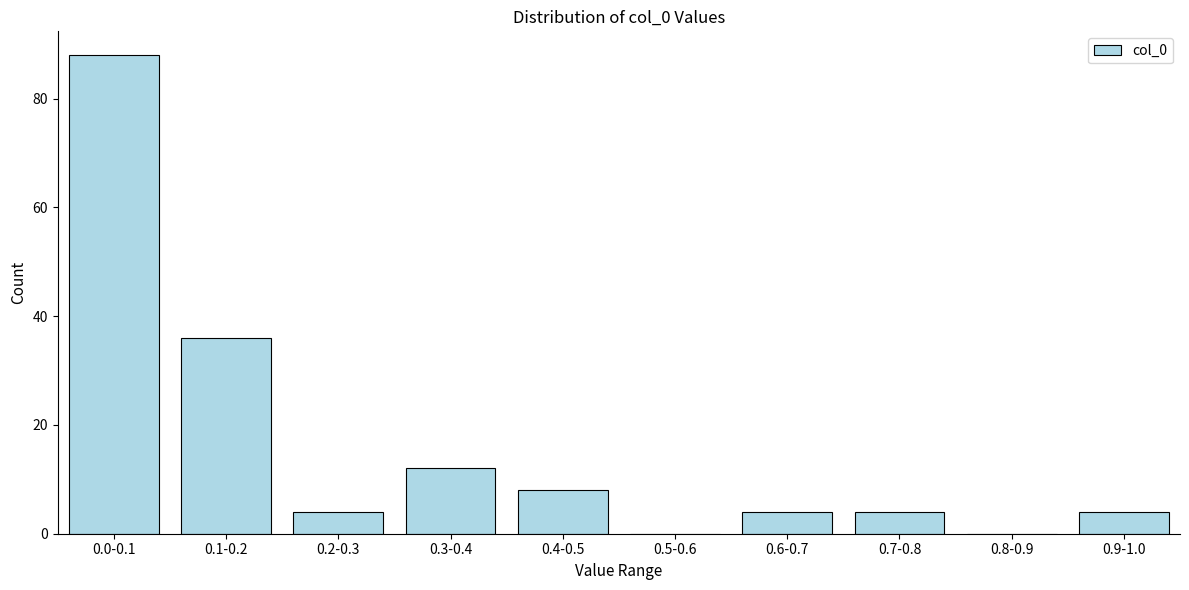

Reading left to right, transcribe all the data shown in this chart.

0.0-0.1=88	0.1-0.2=36	0.2-0.3=4	0.3-0.4=12	0.4-0.5=8	0.5-0.6=0	0.6-0.7=4	0.7-0.8=4	0.8-0.9=0	0.9-1.0=4